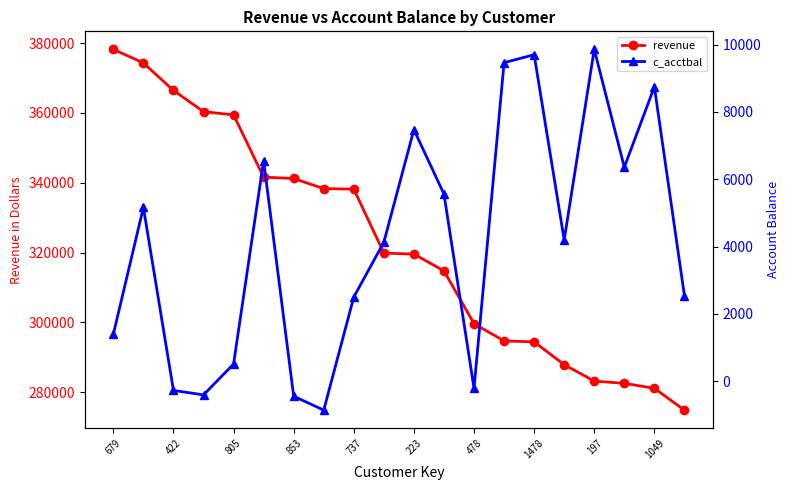

What is the highest value of the revenue series?

378211.3